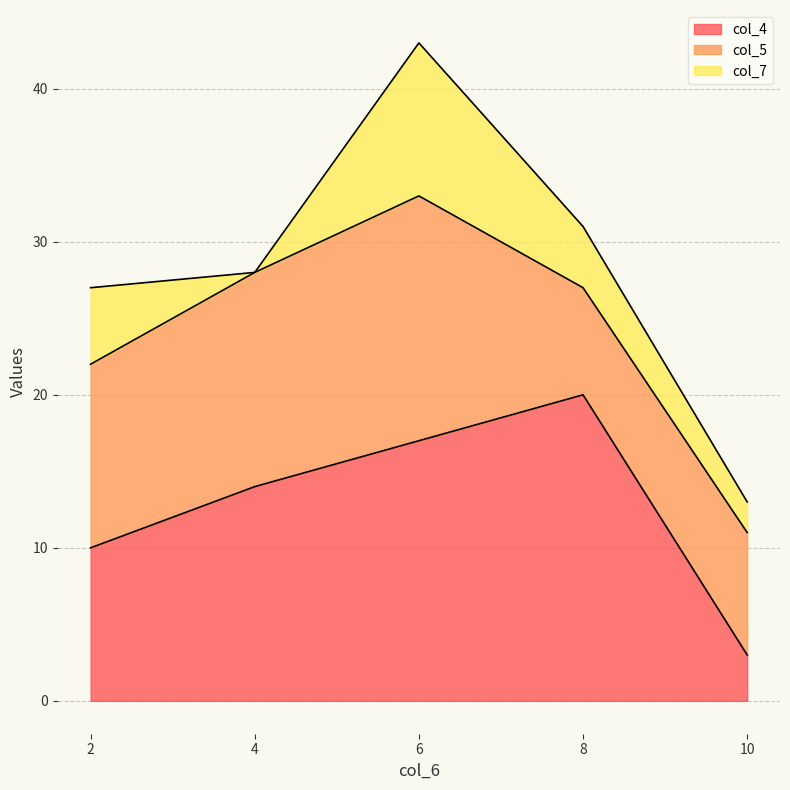

The col_4 series shows 4 at 10. True or false?

False